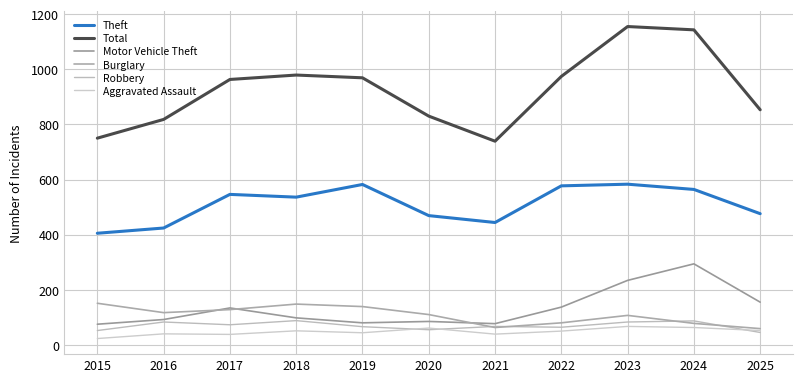

What is the difference between the highest and lowest values at 2022?

924